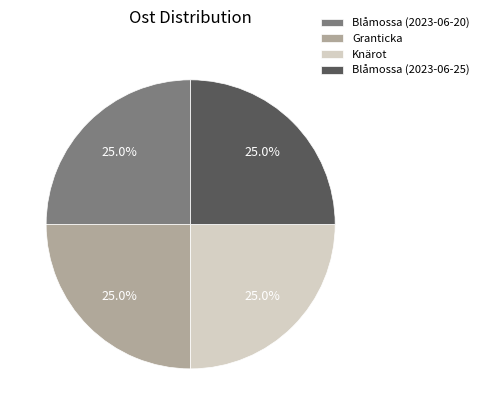

Is there any slice that represents more than half of the pie?

No